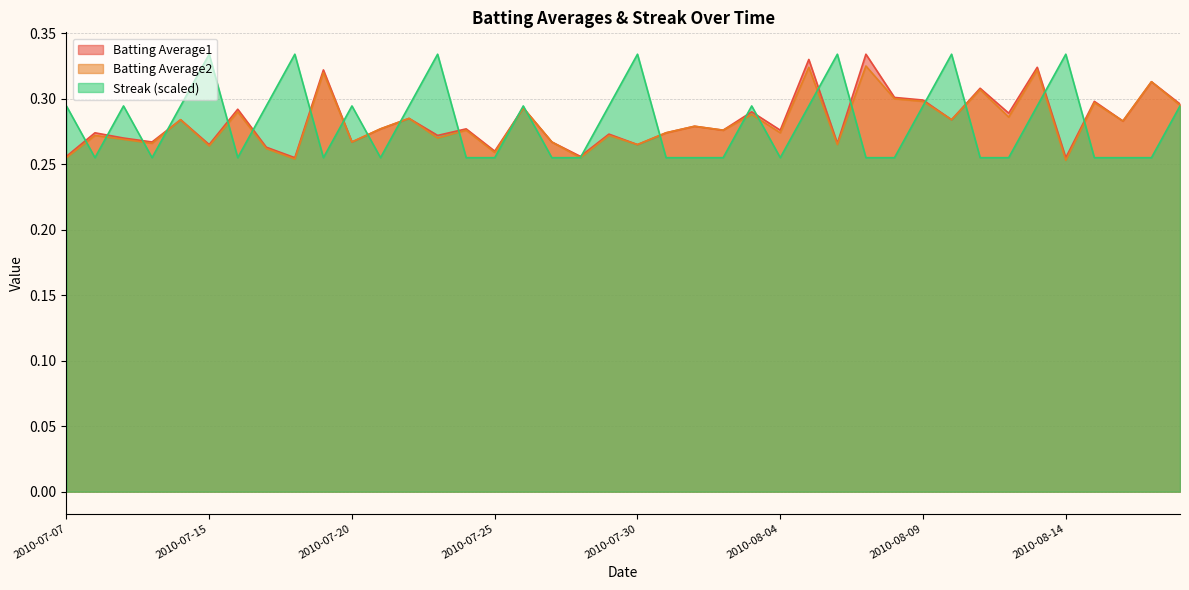

Reading right to left, list all the values displayed in this chart.

Batting Average1: 2010-08-18=0.3	2010-08-17=0.3	2010-08-16=0.3	2010-08-15=0.3	2010-08-14=0.3	2010-08-13=0.3	2010-08-12=0.3	2010-08-11=0.3	2010-08-10=0.3	2010-08-09=0.3	2010-08-08=0.3	2010-08-07=0.3	2010-08-06=0.3	2010-08-05=0.3	2010-08-04=0.3	2010-08-03=0.3	2010-08-02=0.3	2010-08-01=0.3	2010-07-31=0.3	2010-07-30=0.3	2010-07-29=0.3	2010-07-28=0.3	2010-07-27=0.3	2010-07-26=0.3	2010-07-25=0.3	2010-07-24=0.3	2010-07-23=0.3	2010-07-22=0.3	2010-07-21=0.3	2010-07-20=0.3	2010-07-19=0.3	2010-07-18=0.3	2010-07-17=0.3	2010-07-16=0.3	2010-07-15=0.3	2010-07-11=0.3	2010-07-10=0.3	2010-07-09=0.3	2010-07-08=0.3	2010-07-07=0.3
Batting Average2: 2010-08-18=0.3	2010-08-17=0.3	2010-08-16=0.3	2010-08-15=0.3	2010-08-14=0.3	2010-08-13=0.3	2010-08-12=0.3	2010-08-11=0.3	2010-08-10=0.3	2010-08-09=0.3	2010-08-08=0.3	2010-08-07=0.3	2010-08-06=0.3	2010-08-05=0.3	2010-08-04=0.3	2010-08-03=0.3	2010-08-02=0.3	2010-08-01=0.3	2010-07-31=0.3	2010-07-30=0.3	2010-07-29=0.3	2010-07-28=0.3	2010-07-27=0.3	2010-07-26=0.3	2010-07-25=0.3	2010-07-24=0.3	2010-07-23=0.3	2010-07-22=0.3	2010-07-21=0.3	2010-07-20=0.3	2010-07-19=0.3	2010-07-18=0.3	2010-07-17=0.3	2010-07-16=0.3	2010-07-15=0.3	2010-07-11=0.3	2010-07-10=0.3	2010-07-09=0.3	2010-07-08=0.3	2010-07-07=0.3
Streak: 2010-08-18=0.3	2010-08-17=0.3	2010-08-16=0.3	2010-08-15=0.3	2010-08-14=0.3	2010-08-13=0.3	2010-08-12=0.3	2010-08-11=0.3	2010-08-10=0.3	2010-08-09=0.3	2010-08-08=0.3	2010-08-07=0.3	2010-08-06=0.3	2010-08-05=0.3	2010-08-04=0.3	2010-08-03=0.3	2010-08-02=0.3	2010-08-01=0.3	2010-07-31=0.3	2010-07-30=0.3	2010-07-29=0.3	2010-07-28=0.3	2010-07-27=0.3	2010-07-26=0.3	2010-07-25=0.3	2010-07-24=0.3	2010-07-23=0.3	2010-07-22=0.3	2010-07-21=0.3	2010-07-20=0.3	2010-07-19=0.3	2010-07-18=0.3	2010-07-17=0.3	2010-07-16=0.3	2010-07-15=0.3	2010-07-11=0.3	2010-07-10=0.3	2010-07-09=0.3	2010-07-08=0.3	2010-07-07=0.3